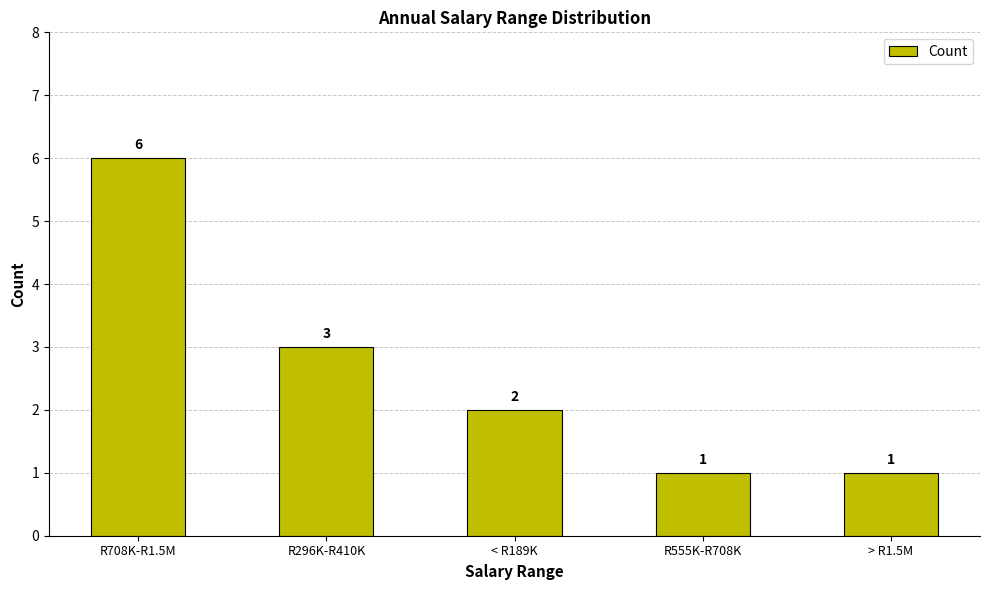

What is the smallest value displayed?

1